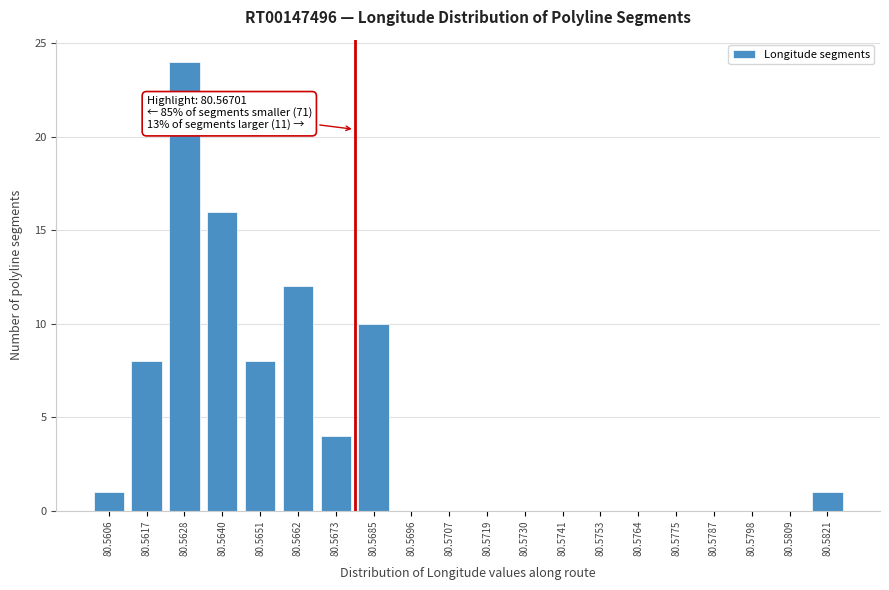

Reading right to left, list all the values displayed in this chart.

80.5821=1	80.5809=0	80.5798=0	80.5787=0	80.5775=0	80.5764=0	80.5753=0	80.5741=0	80.5730=0	80.5719=0	80.5707=0	80.5696=0	80.5685=10	80.5673=4	80.5662=12	80.5651=8	80.5640=16	80.5628=24	80.5617=8	80.5606=1